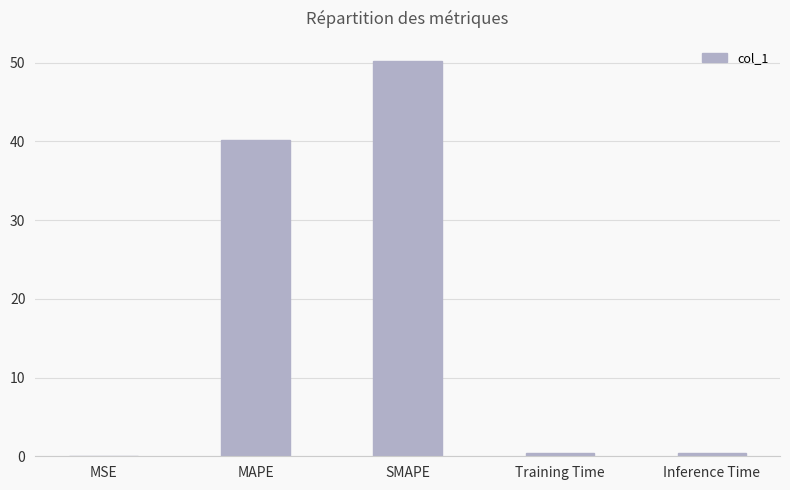

At which label is the value closest to 25?

MAPE